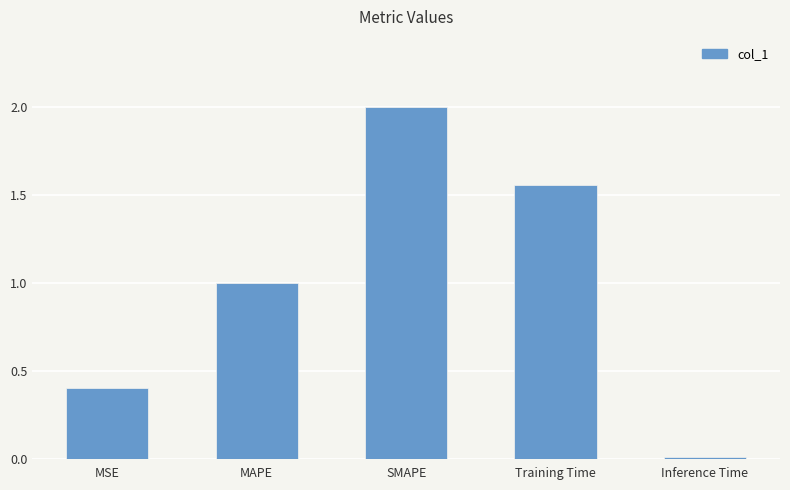

Rank the categories by value from lowest to highest.

Inference Time, MSE, MAPE, Training Time, SMAPE